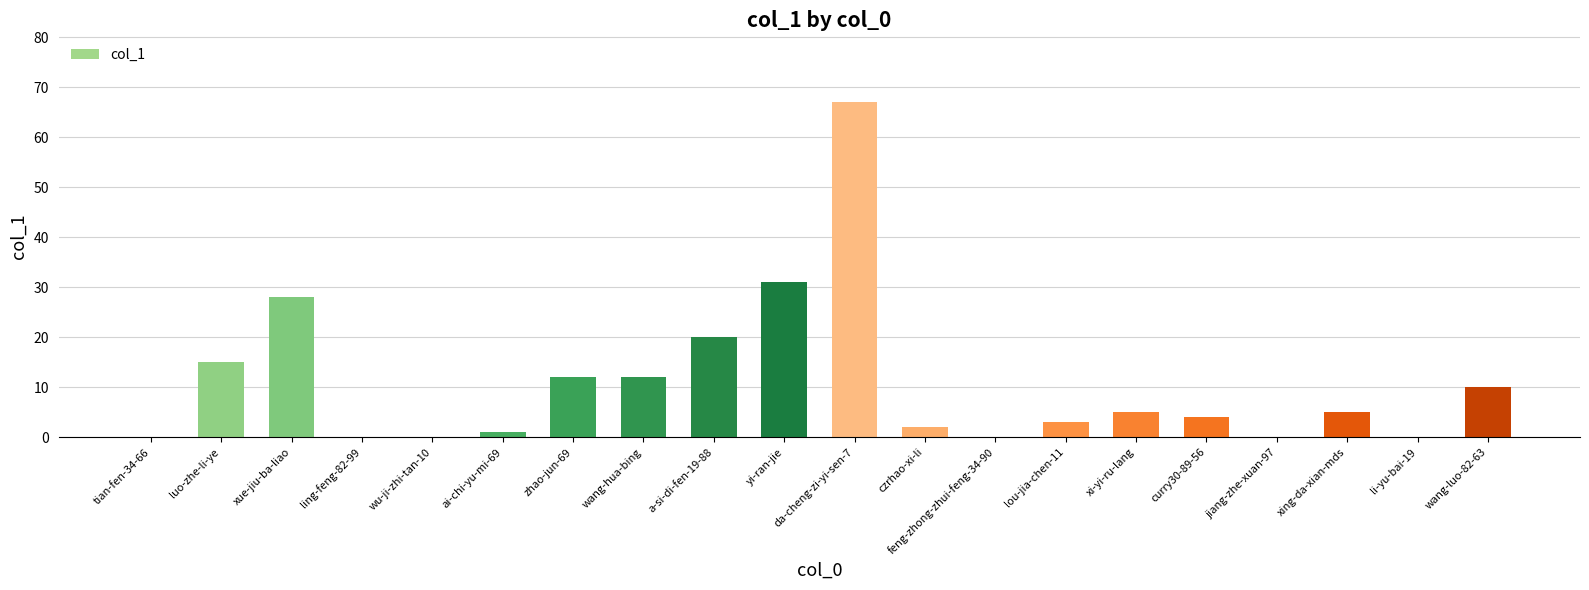

True or false: the data shows 0 at feng-zhong-zhui-feng-34-90.

True